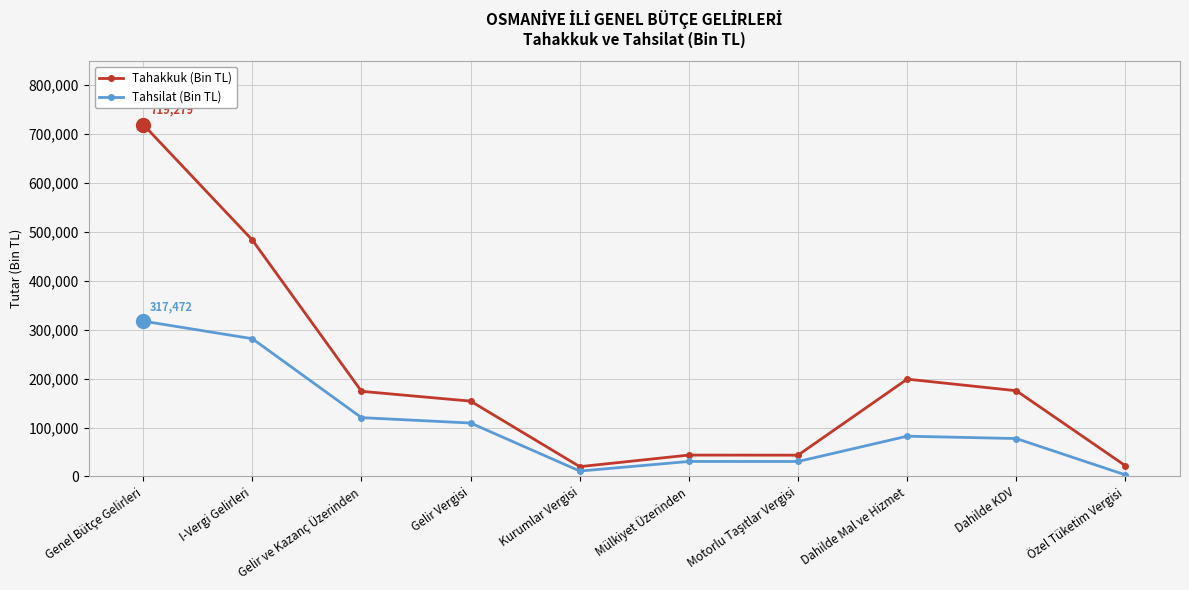

True or false: Tahakkuk (Bin TL) has more than 0 interior local peaks.

True